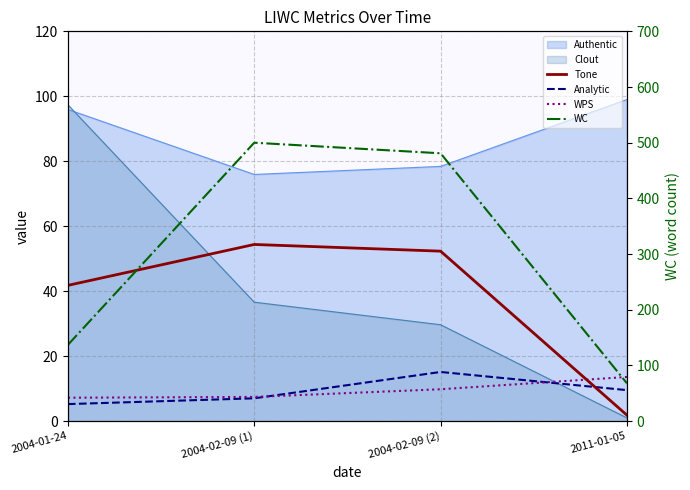

Which series has the largest total across all categories?

WC